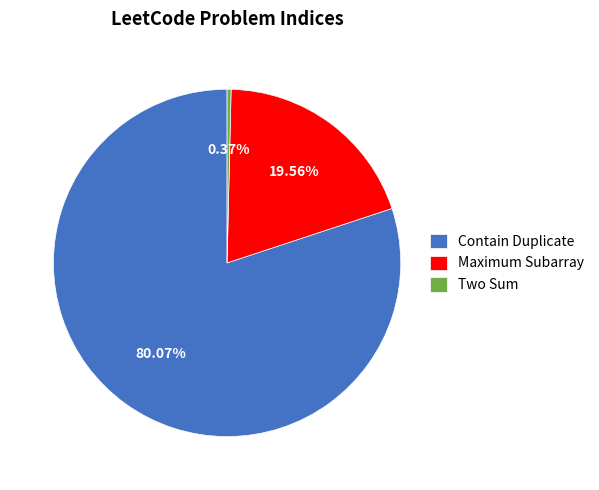

Does Contain Duplicate represent more than half of the total?

Yes